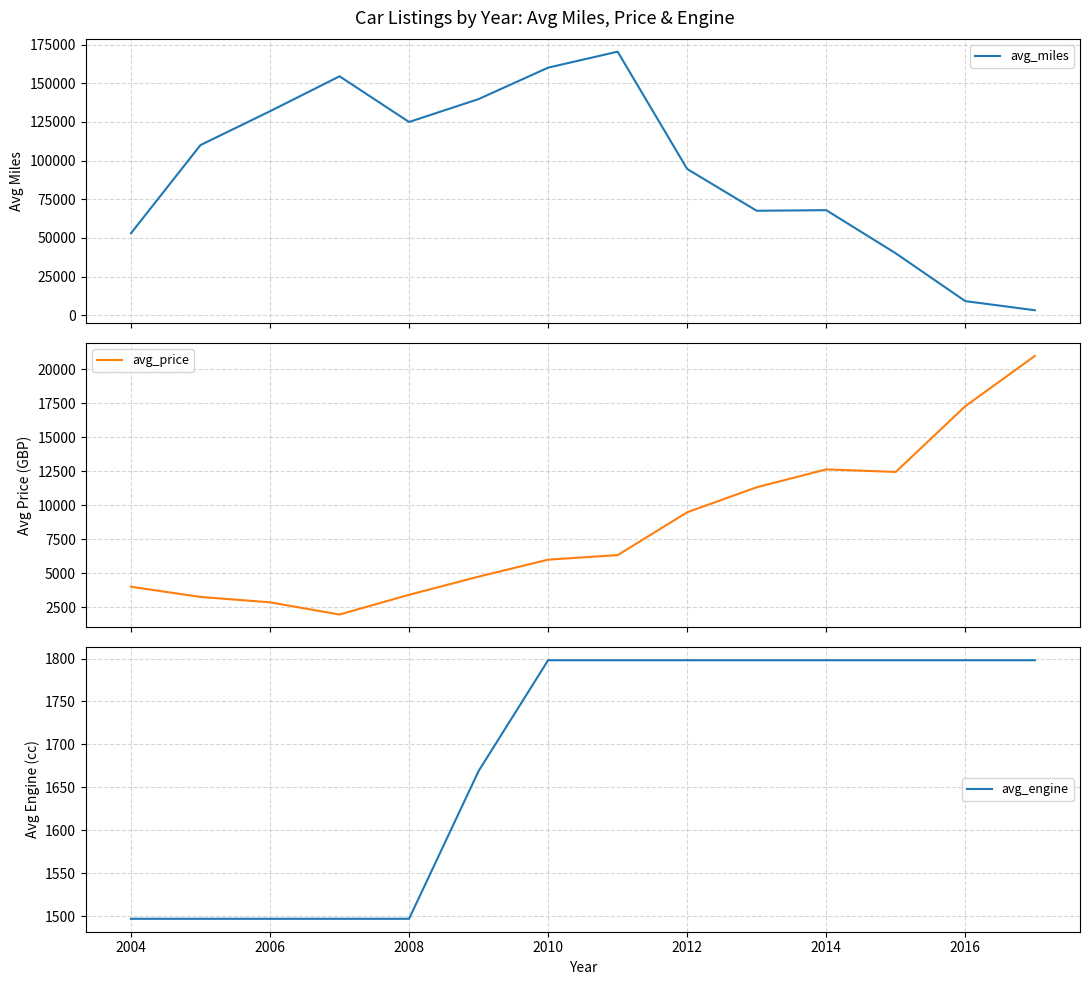

The value of avg_engine at 2012 is 2729. True or false?

False